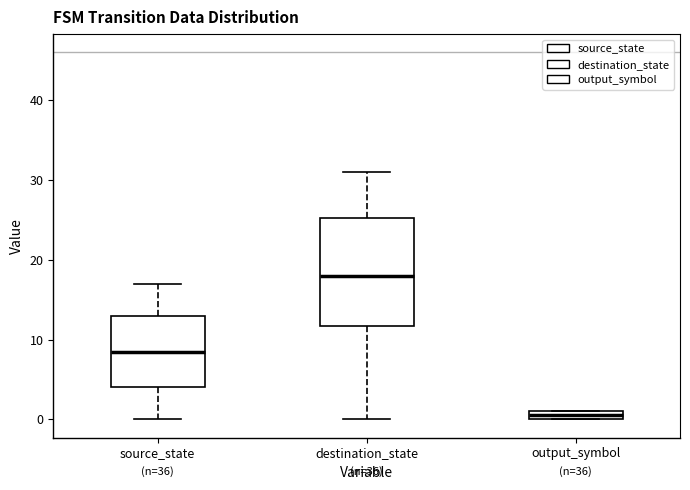

Where is the lower edge of the box for output_symbol on the y-axis? The values are not printed on the chart, so give them approximately, as read against the axis.

0